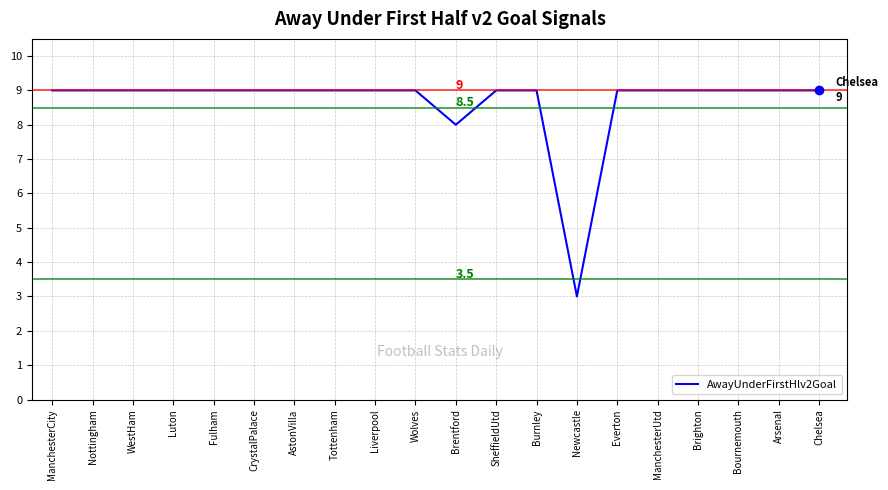

What is the ratio of the value at ManchesterUtd to the value at Fulham?

1.0